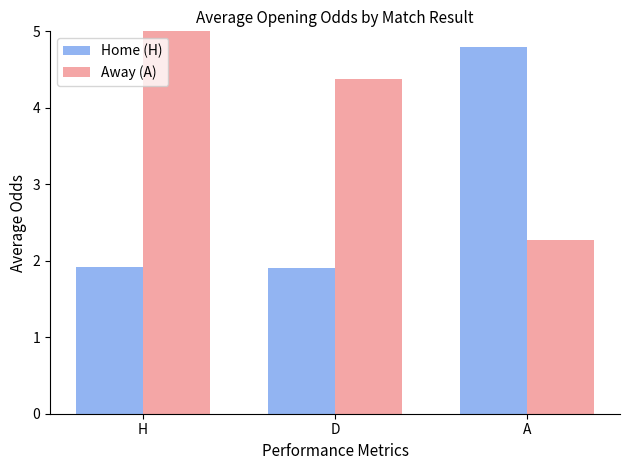

What is the minimum value shown in the chart?

1.9